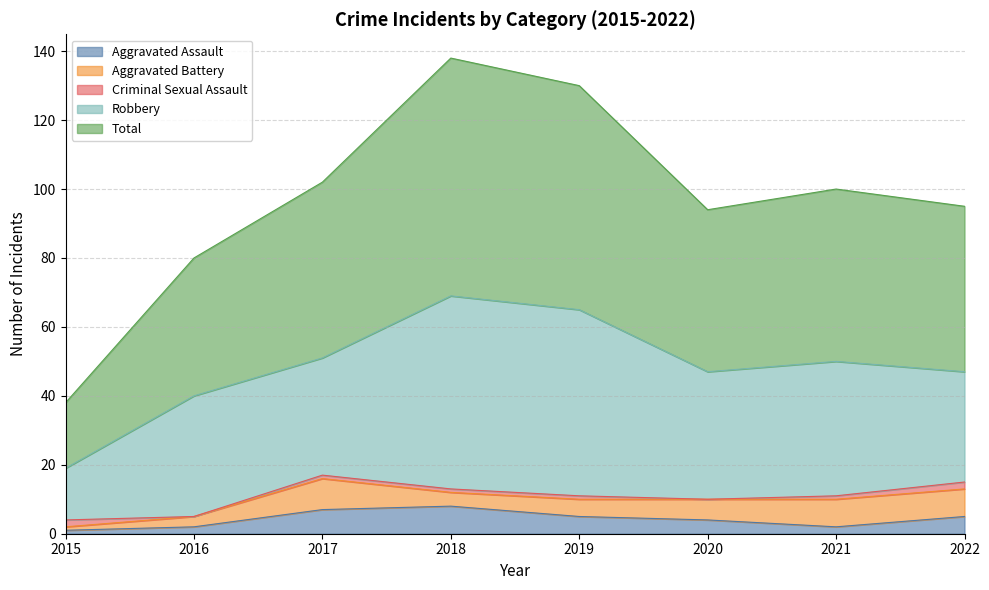

True or false: Aggravated Assault and Total intersect in this chart.

False